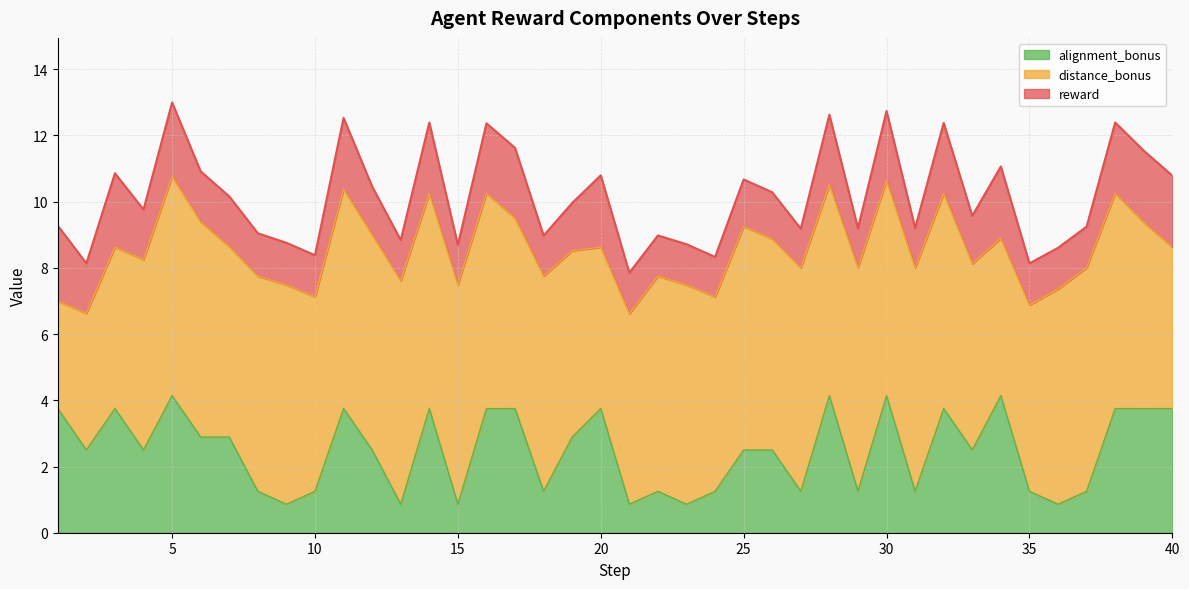

Does the chart have visible grid lines?

Yes